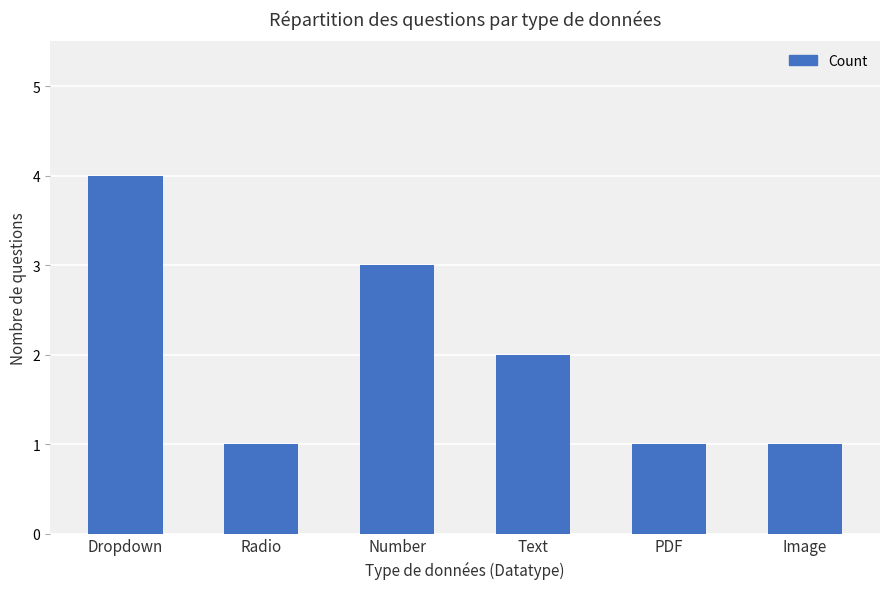

At which category does the chart reach its peak across all series?

Dropdown